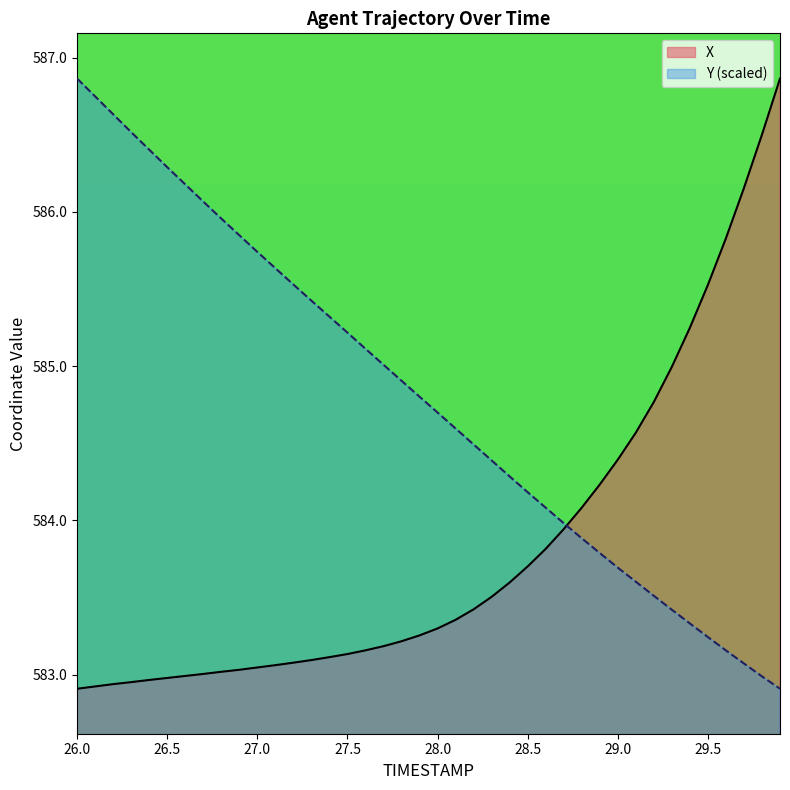

Between 27.2 and 29.1, which is larger?

29.1